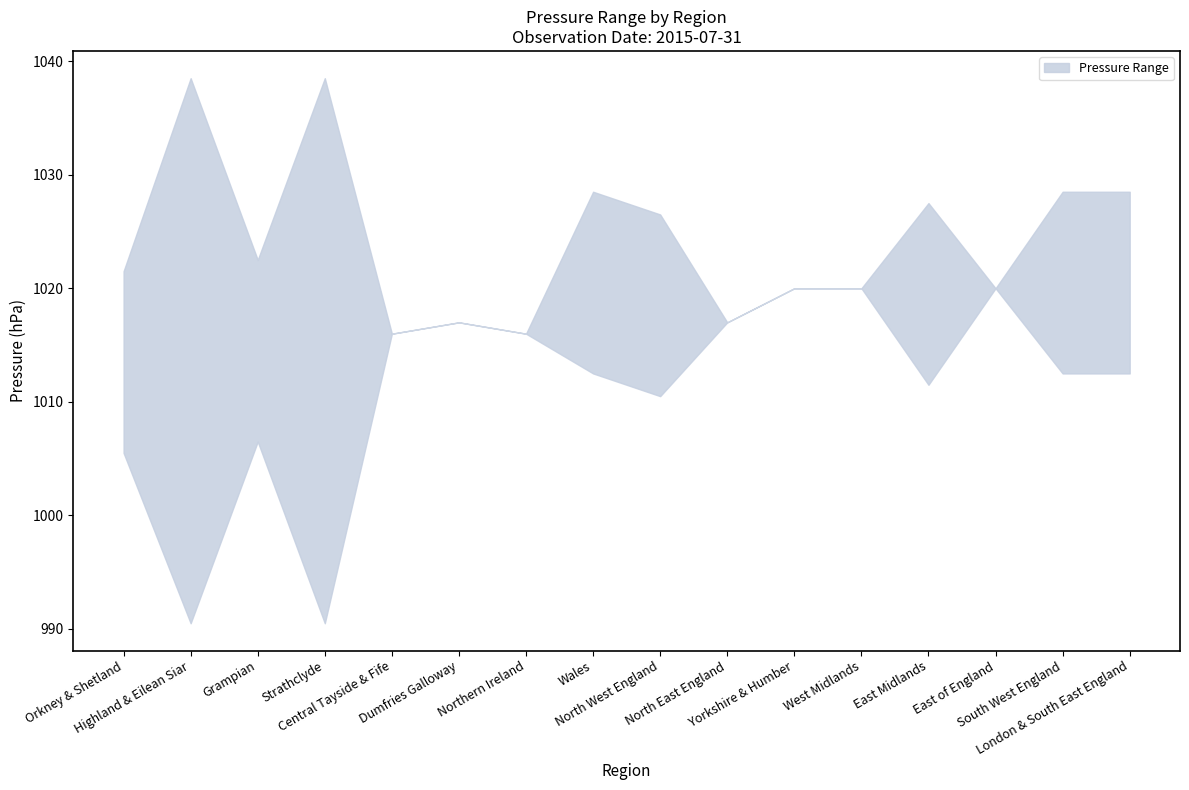

What is the label of the 5th point from the right?

West Midlands